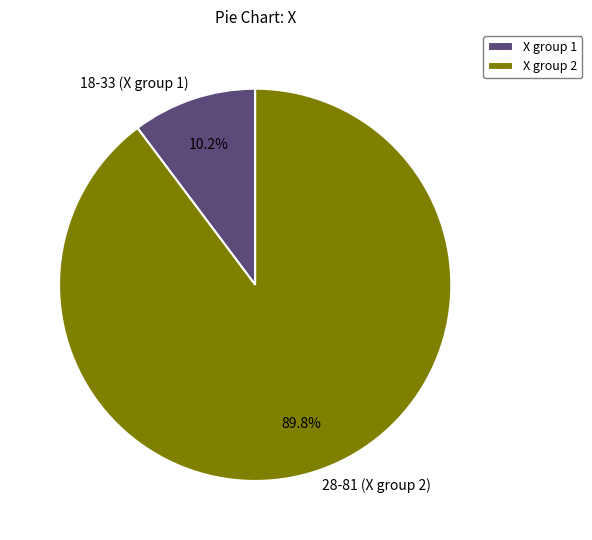

How many segments does this pie chart have?

2